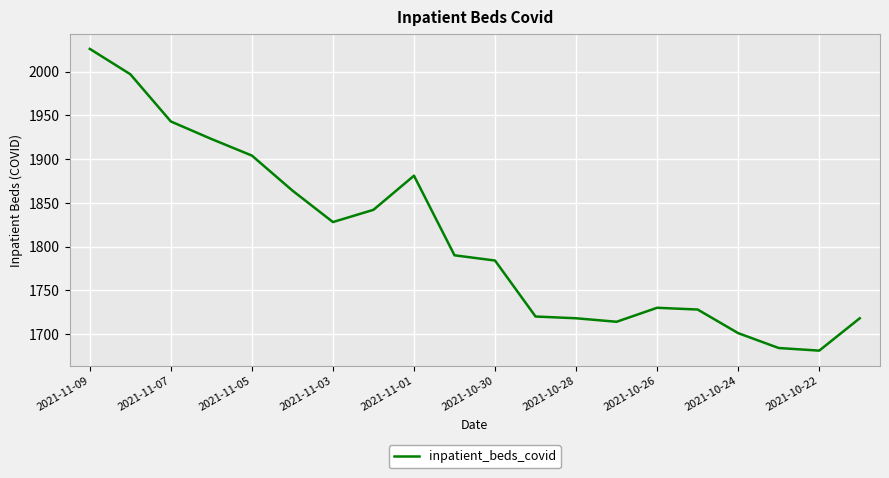

What is the maximum value shown in the chart?

2026